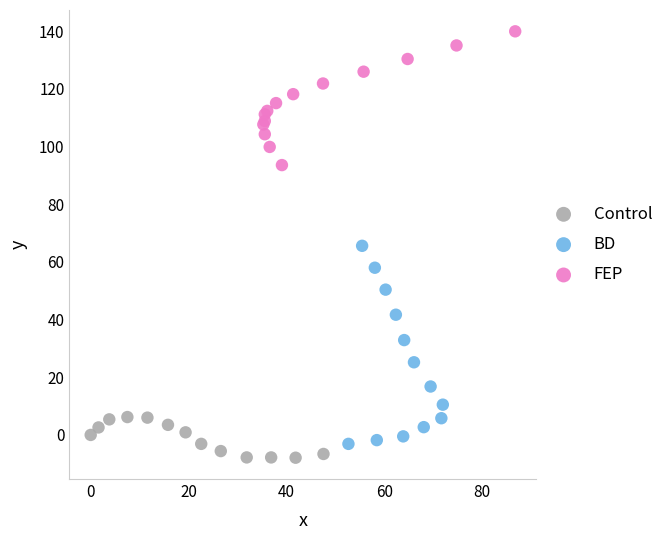

Which series contains the highest Y value?

FEP